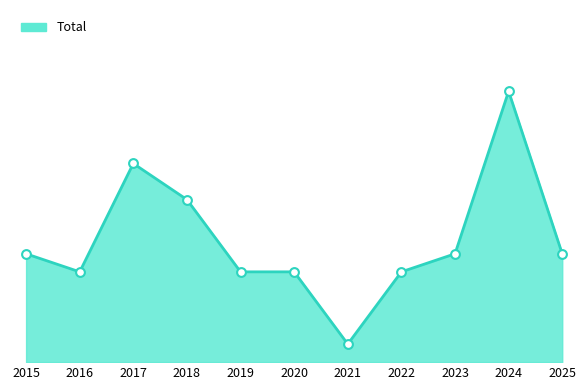

What is the change in value from 2015 to 2024?

+9